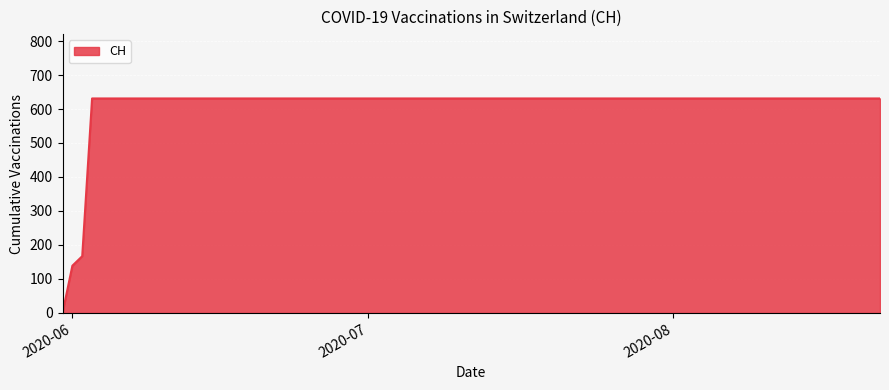

Reading left to right, transcribe all the data shown in this chart.

0	139	167	631	631	631	631	631	631	631	631	631	631	631	631	631	631	631	631	631